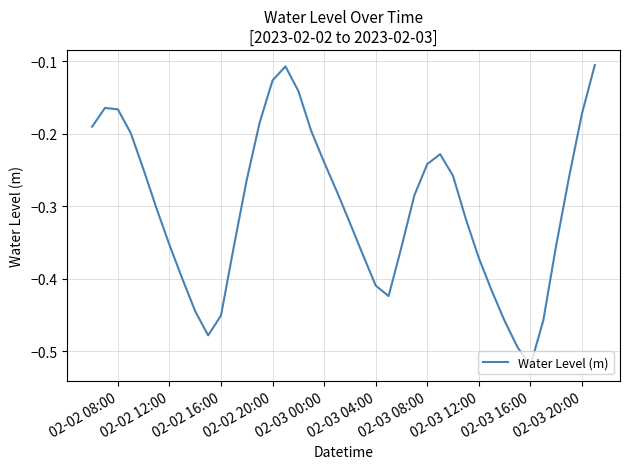

What is the difference between the maximum and minimum values?

0.4